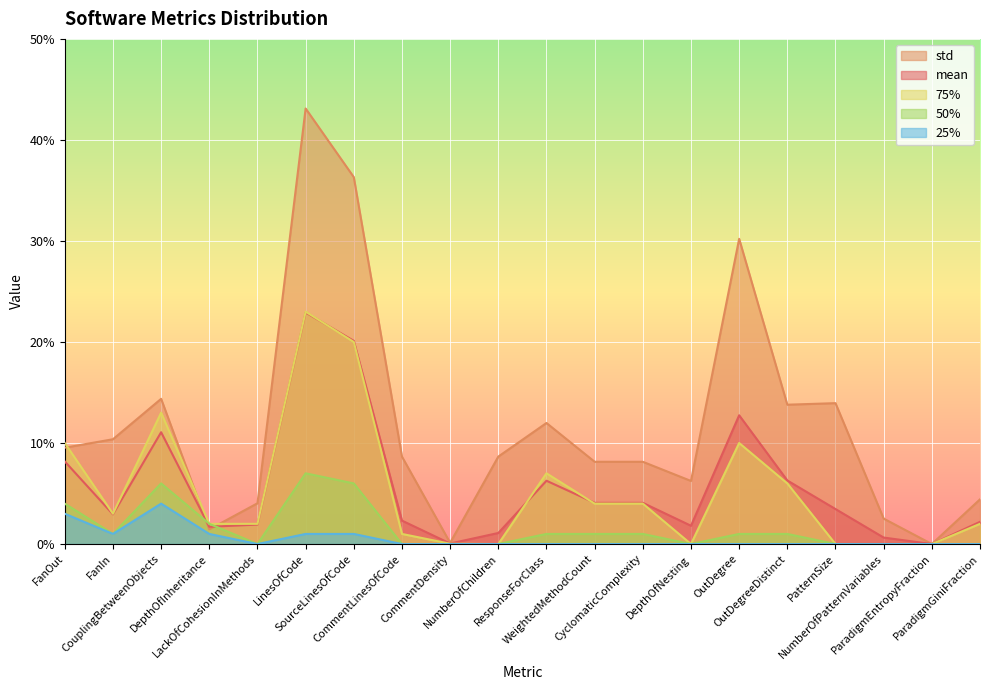

What is the difference between the highest and lowest values at OutDegreeDistinct?

13.8